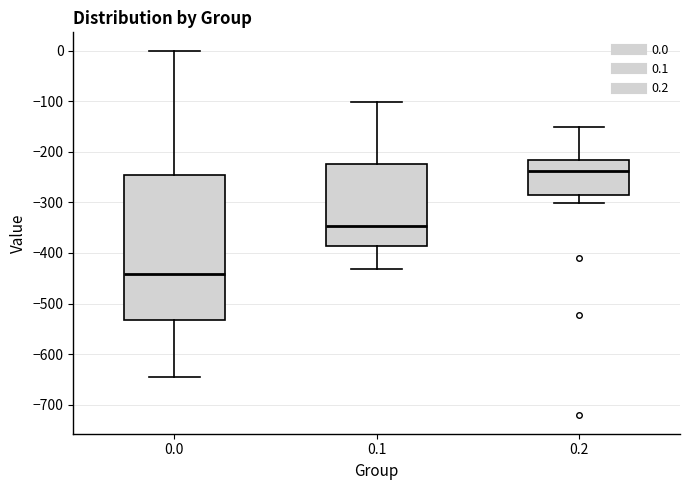

Where does the upper whisker of the box at x = 0.0 end on the y-axis? The values are not printed on the chart, so give them approximately, as read against the axis.

0